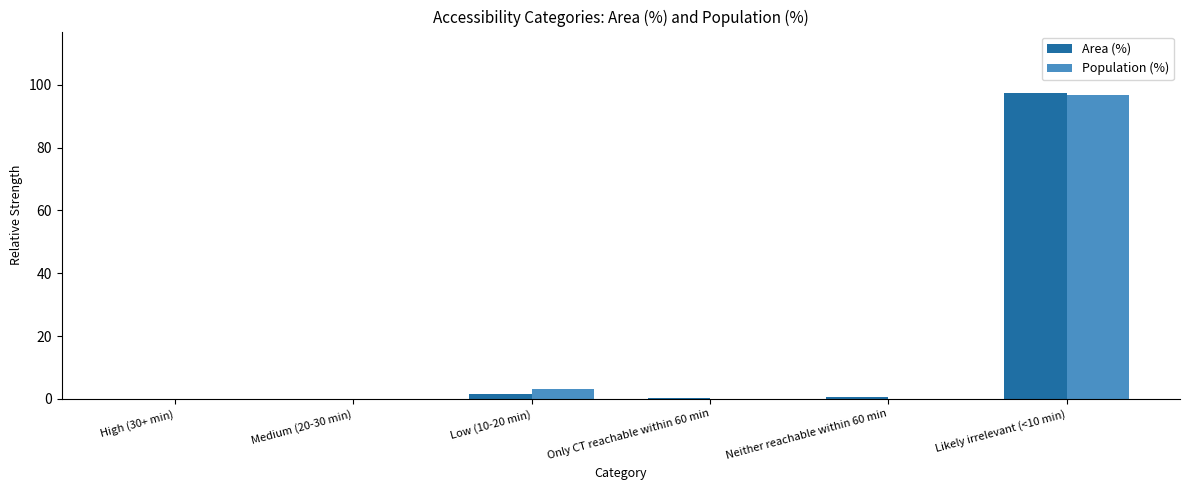

Is the value of Population (%) at Likely irrelevant (<10 min) greater than the value of Area (%) at Neither reachable within 60 min?

Yes